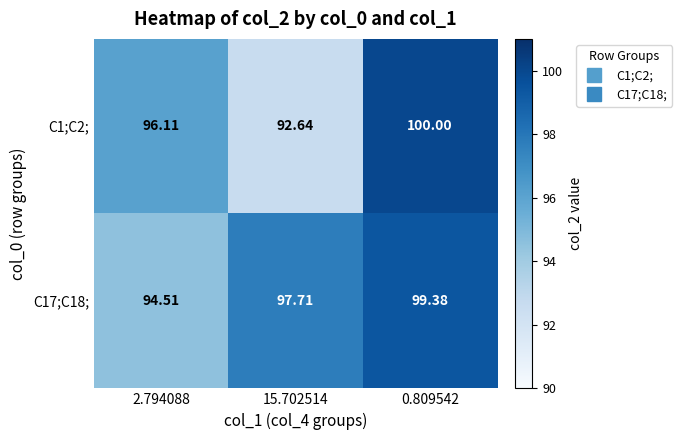

Which series has the largest range (max minus min)?

C1;C2;